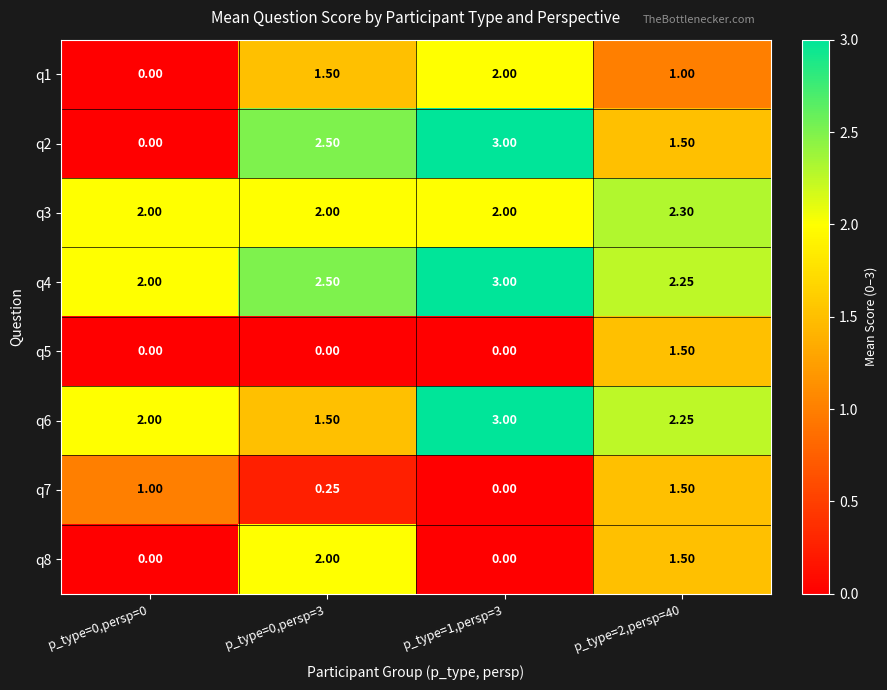

Is the value of q5 at p_type=2,persp=40 greater than the value of q1 at p_type=1,persp=3?

No